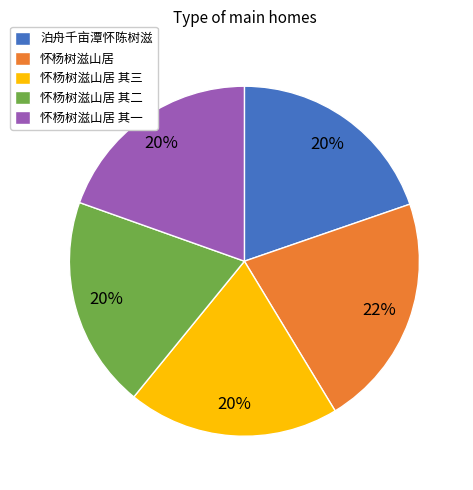

What is the largest slice in the pie chart?

怀杨树滋山居